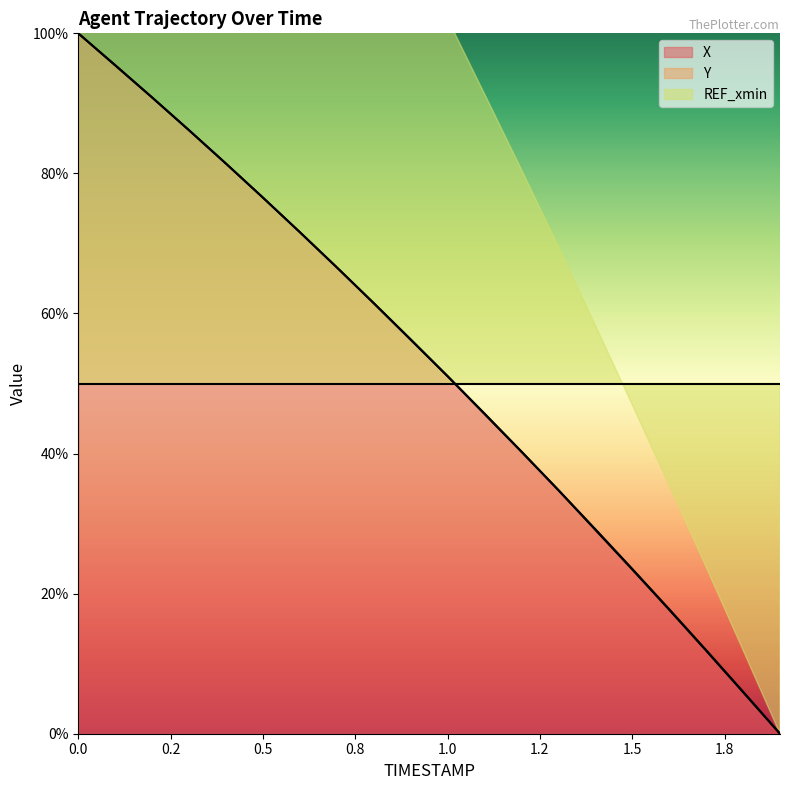

How many data points does each series have?

20